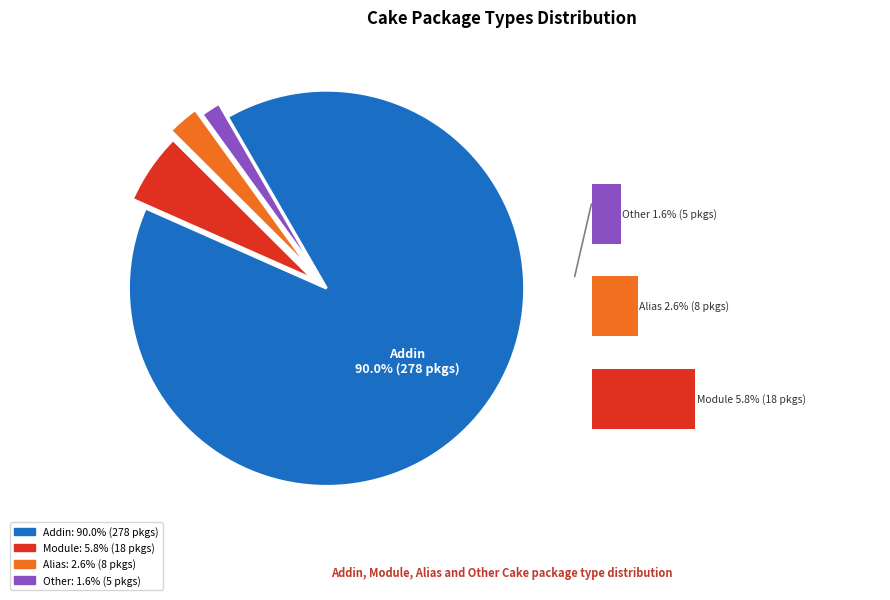

How many slices are in this pie chart?

4